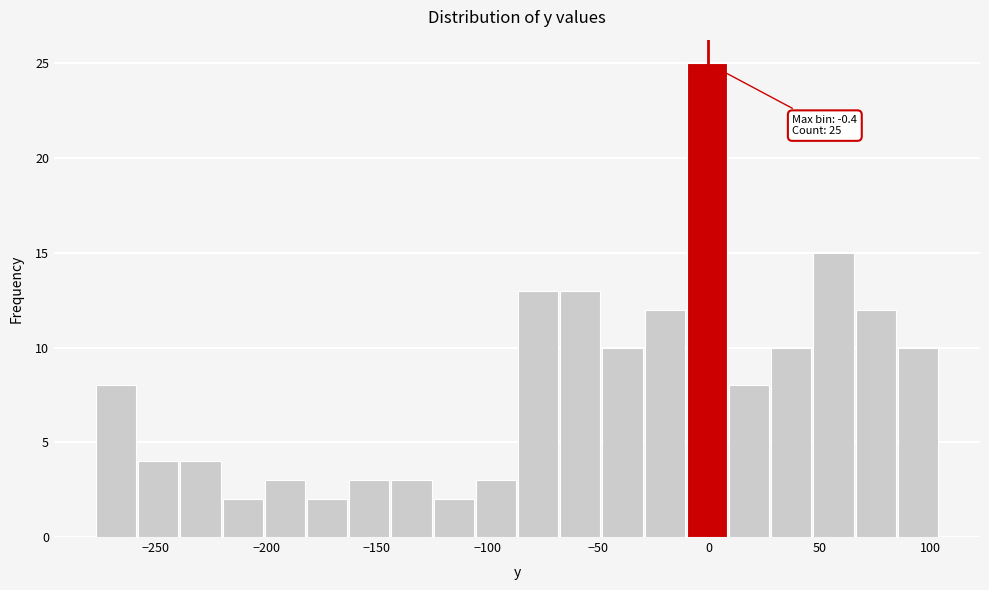

Read against the x-axis, roughly where is the centre of the tallest bar?

0